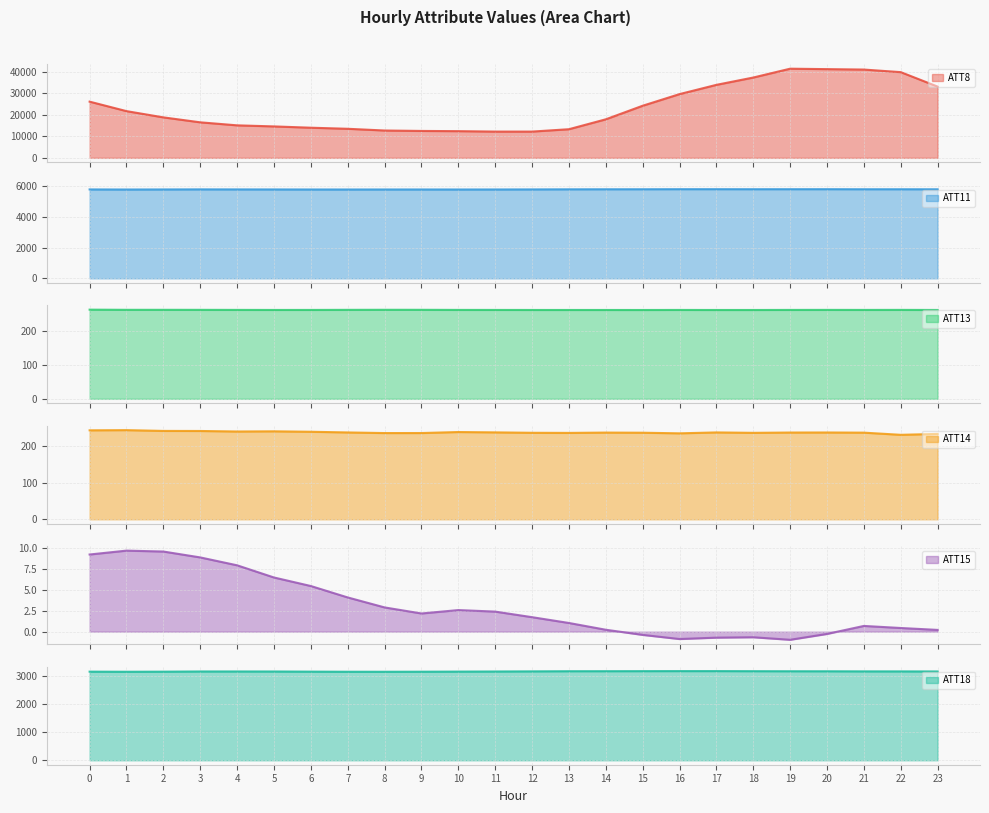

At which category is the sum across all series the highest?

19